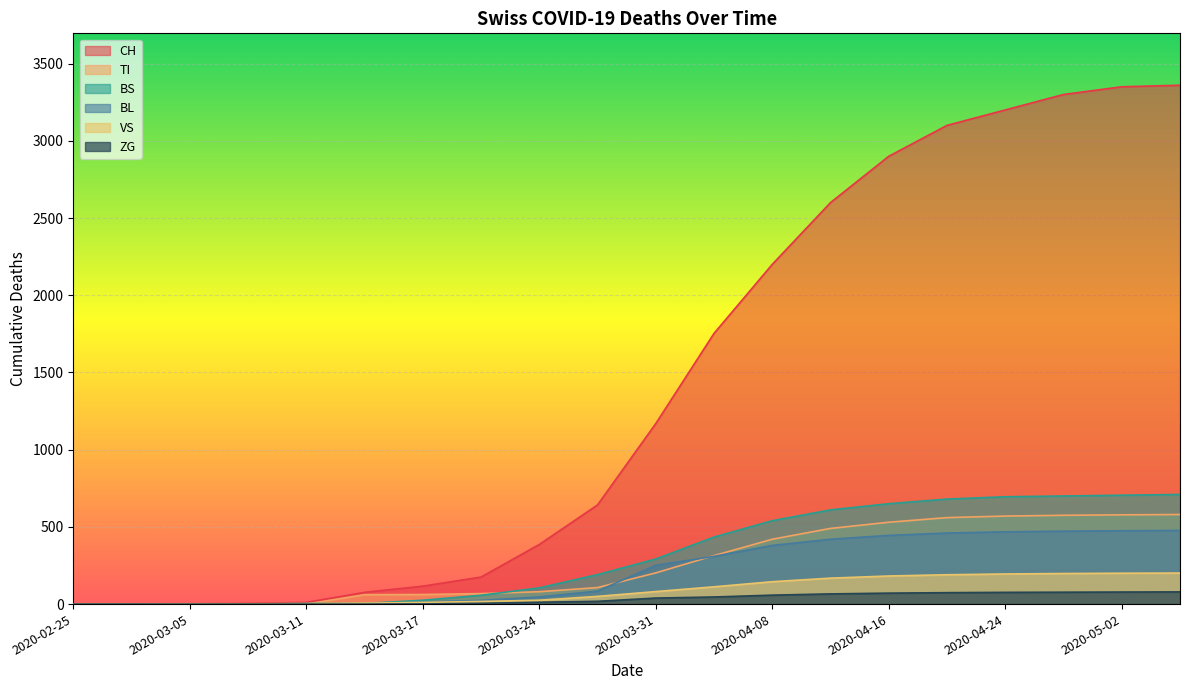

List the labels in order of BS value, largest first.

2020-05-06, 2020-05-02, 2020-04-28, 2020-04-24, 2020-04-20, 2020-04-16, 2020-04-12, 2020-04-08, 2020-04-04, 2020-03-31, 2020-03-27, 2020-03-24, 2020-03-21, 2020-03-17, 2020-03-11, 2020-03-14, 2020-02-25, 2020-02-28, 2020-03-05, 2020-03-09